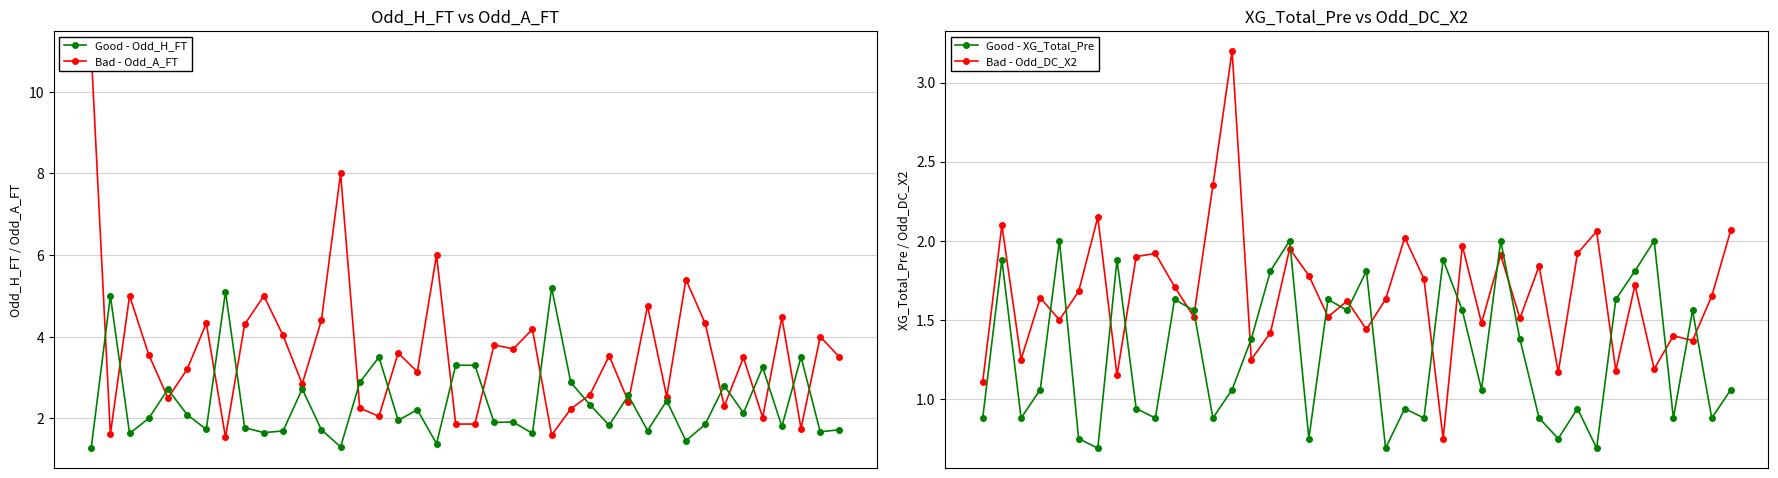

What are all the series names shown in the legend?

Good - Odd_H_FT, Bad - Odd_A_FT, Good - XG_Total_Pre, Bad - Odd_DC_X2